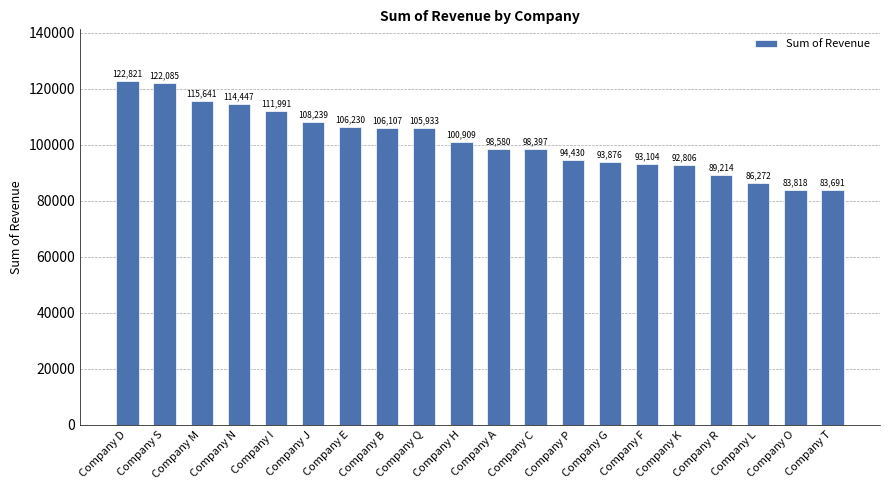

What is the change in value from Company H to Company K?

-8103